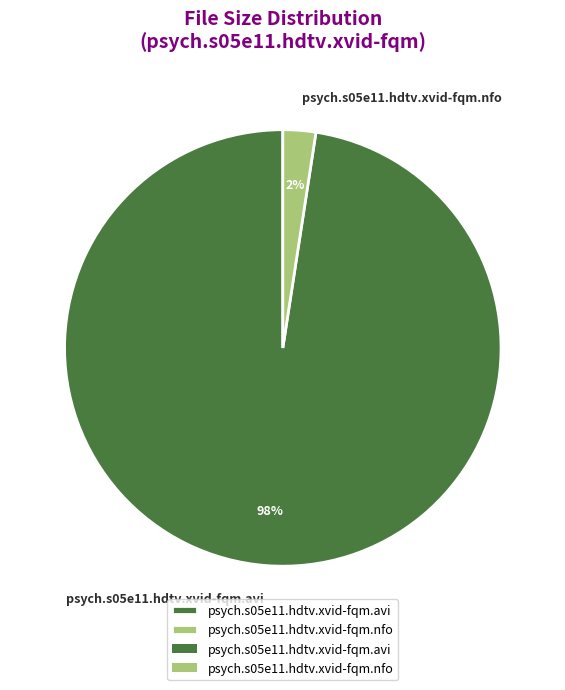

To the nearest percent, what portion does psych.s05e11.hdtv.xvid-fqm.avi represent?

98%